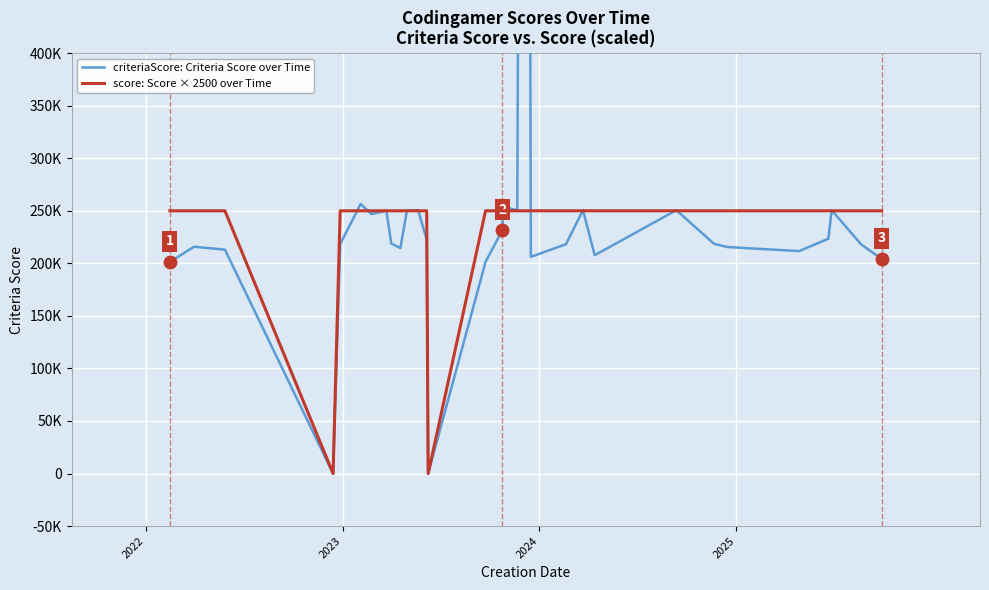

What is the maximum value for criteriaScore: Criteria Score over Time?

2208966